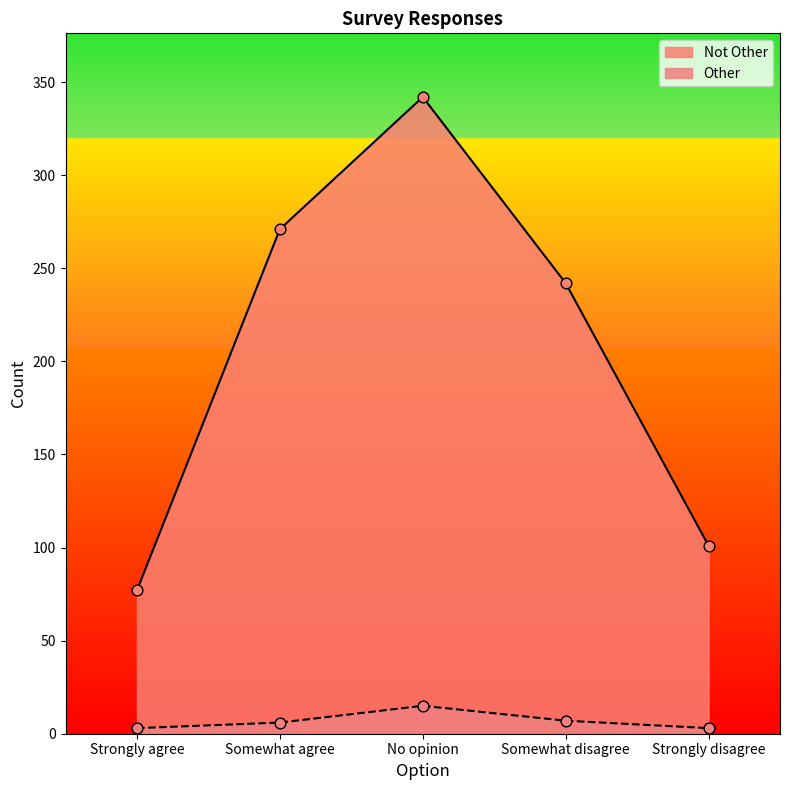

Which series reaches the minimum Y coordinate?

Other